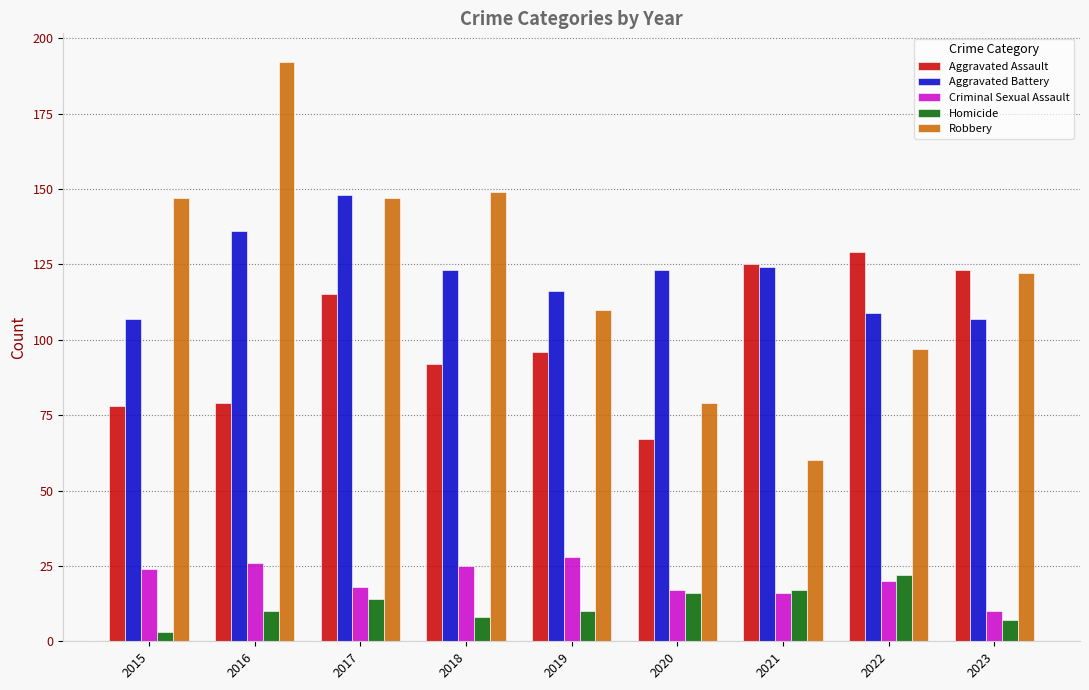

At 2015, list the series in order from smallest to largest.

Homicide, Criminal Sexual Assault, Aggravated Assault, Aggravated Battery, Robbery